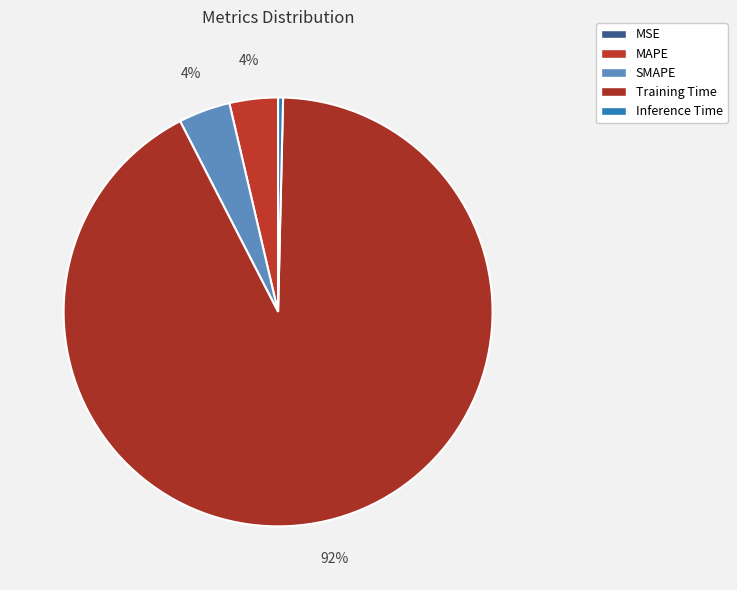

The Training Time slice represents 92% of the pie. True or false?

True